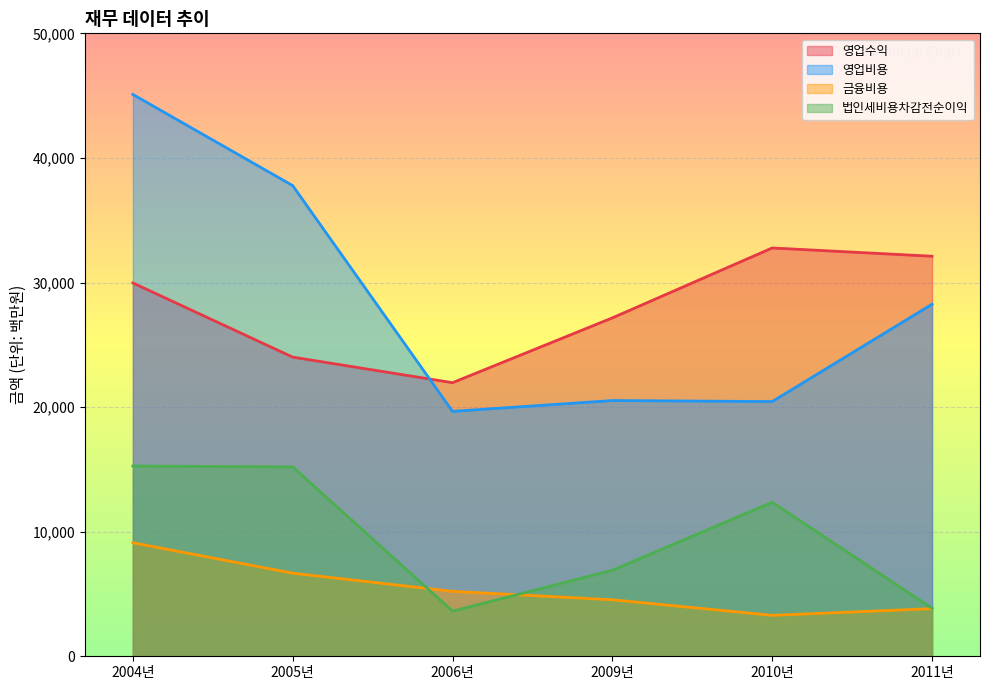

At which category is the sum across all series the highest?

2004년